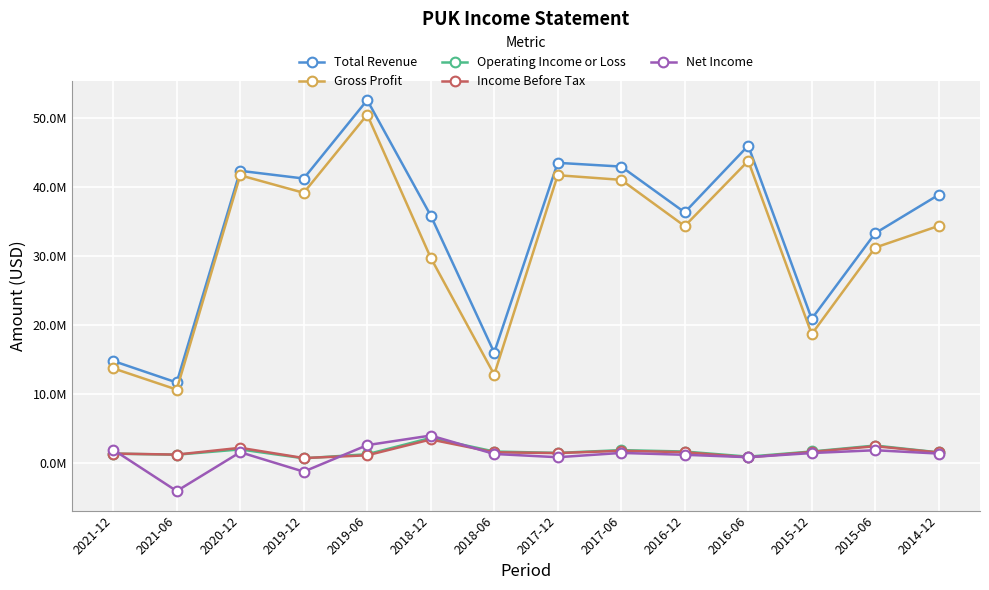

At which label is Total Revenue closest to 32115500?

2015-06